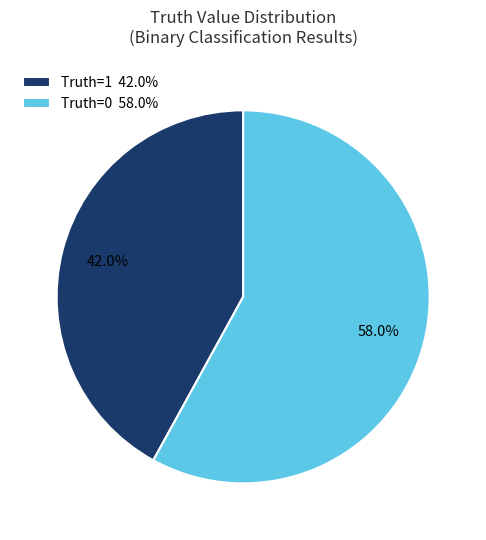

How many segments does this pie chart have?

2